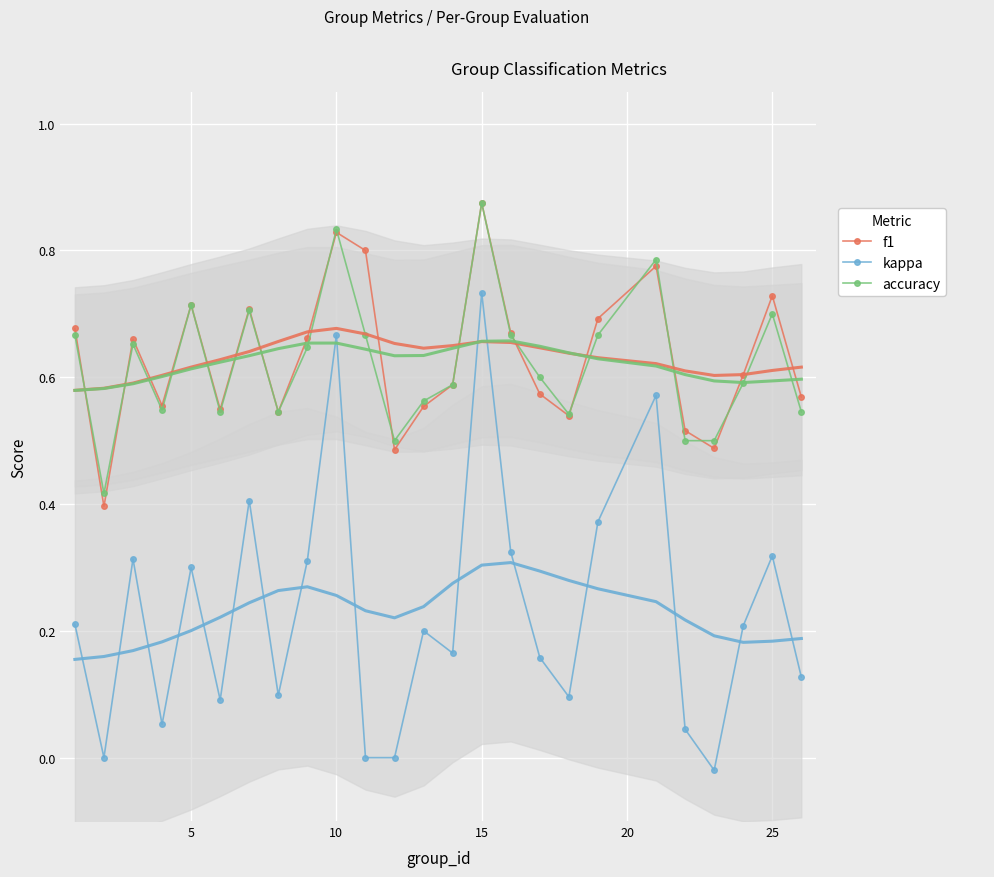

True or false: kappa and f1 cross at least once.

False